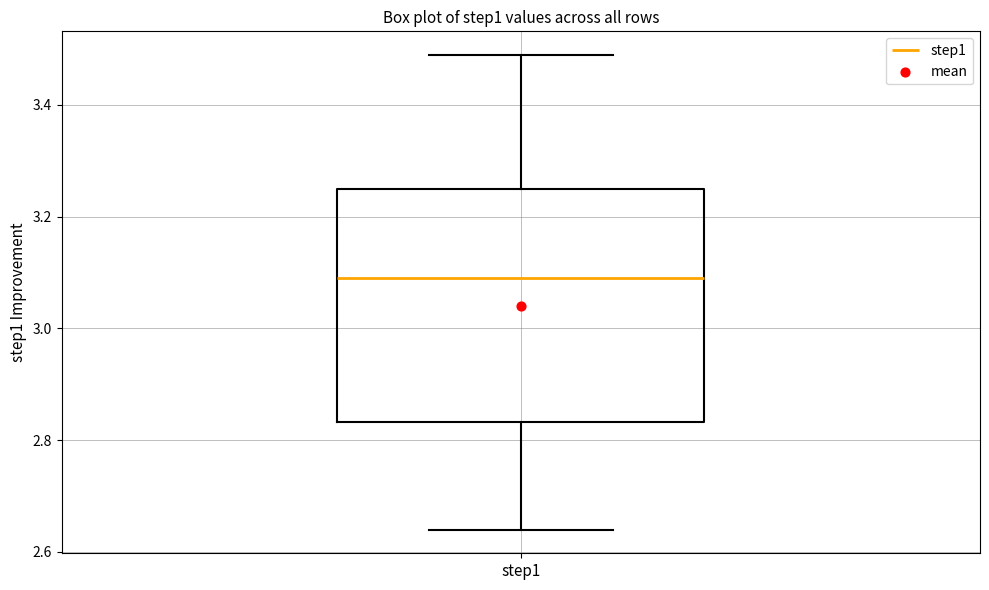

Transcribe this box plot: give where the median line is, the range the box spans, and where the two whiskers end, as read against the y-axis. The values are not printed on the chart, so give them approximately, as read against the axis.

median 3.08, box 2.84 to 3.24, whiskers 2.64 to 3.48